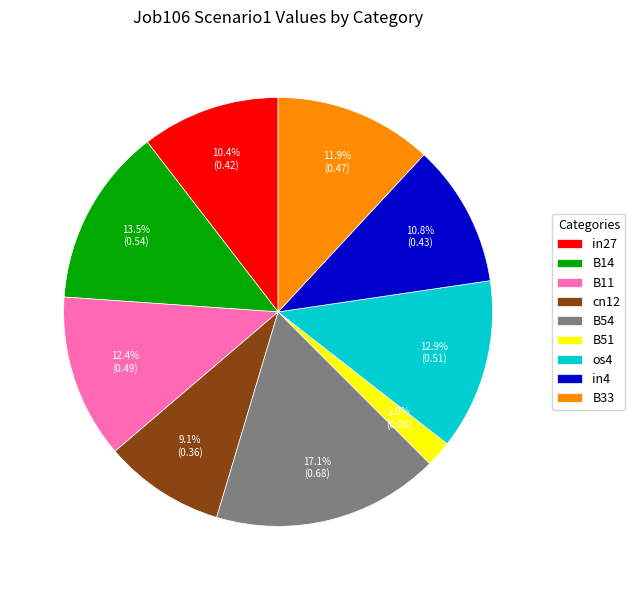

What is the smallest slice in the pie chart?

B51